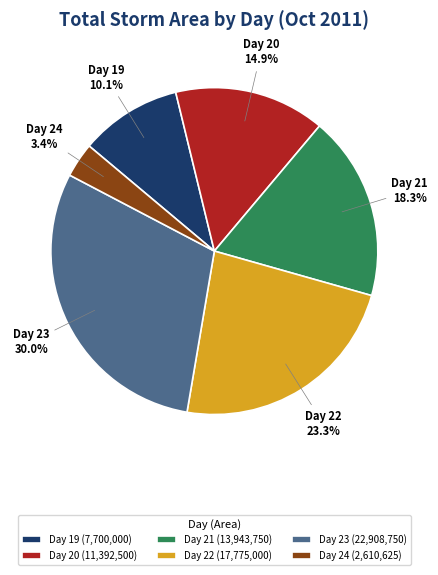

To the nearest percent, what is the difference between the largest and smallest slice percentages?

27%